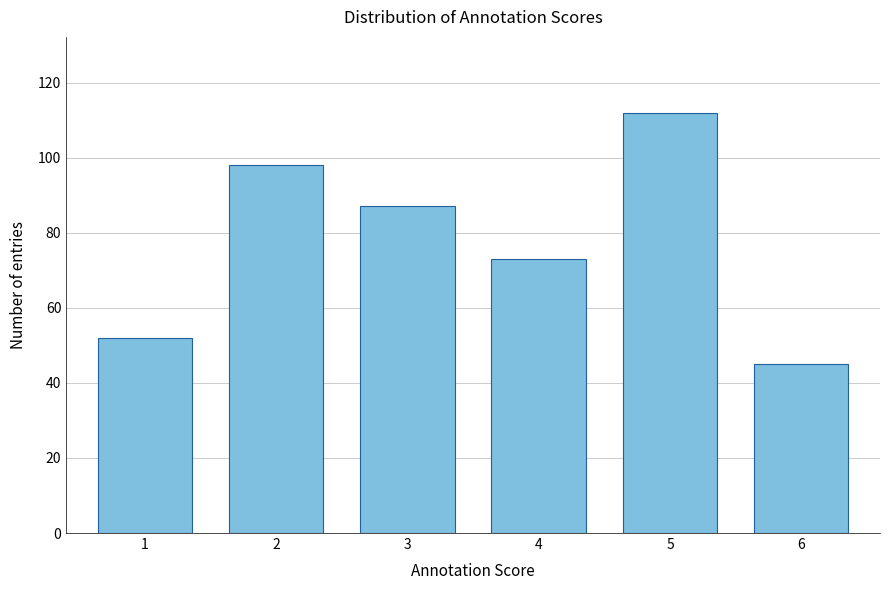

Reading left to right, list all the values displayed in this chart.

52	98	87	73	112	45